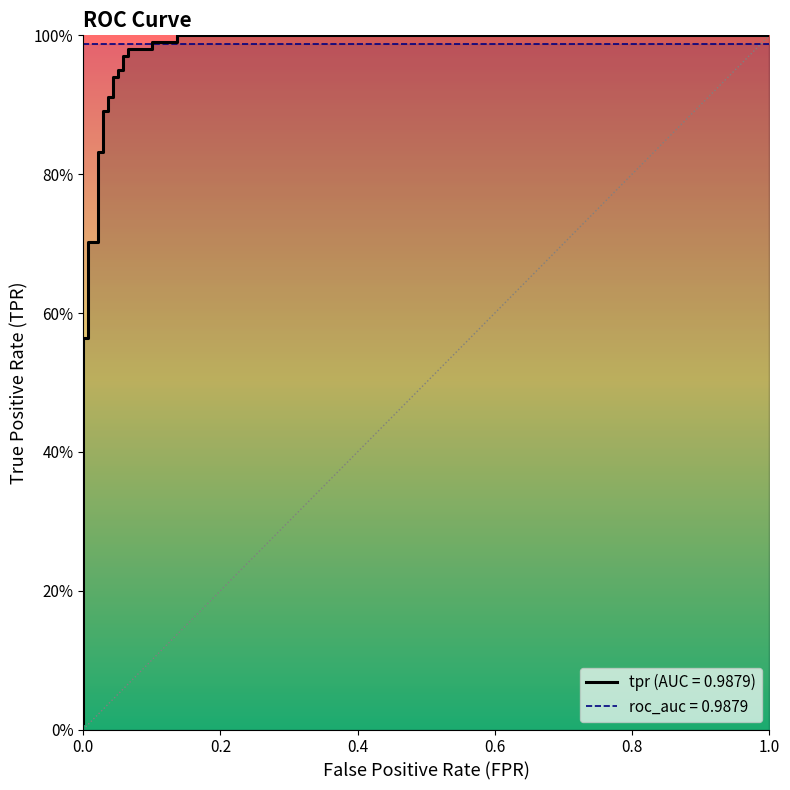

True or false: there are more than 0 points higher than both neighbors.

False